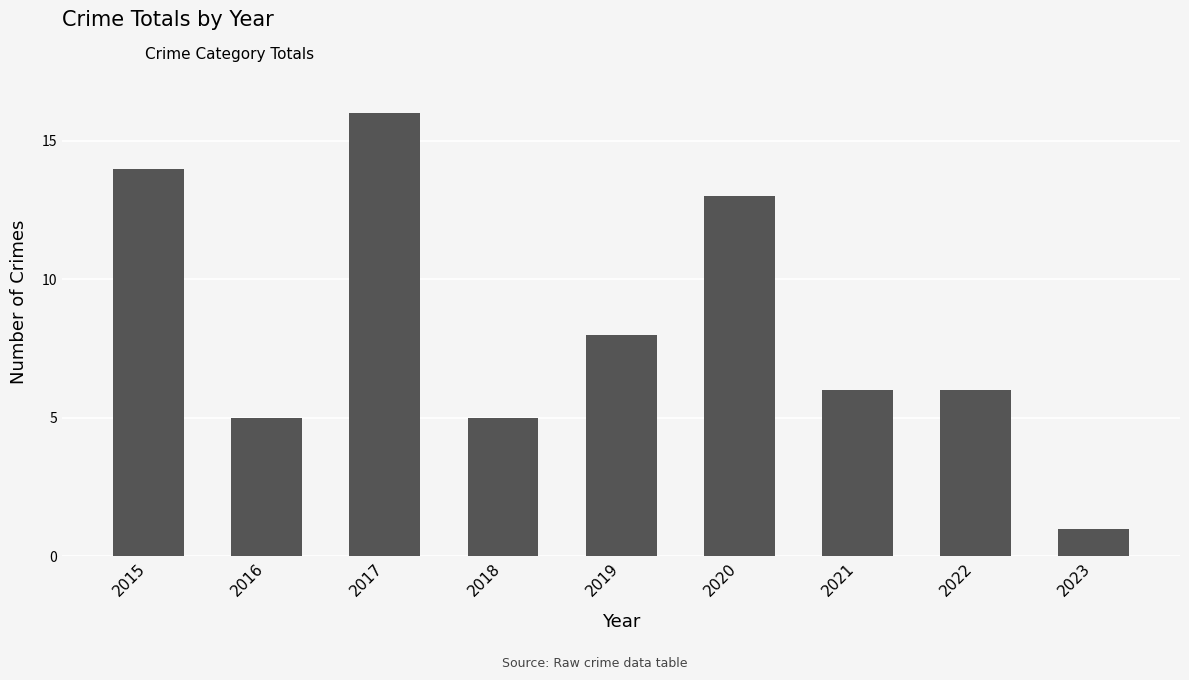

At which category does the chart reach its peak across all series?

2017